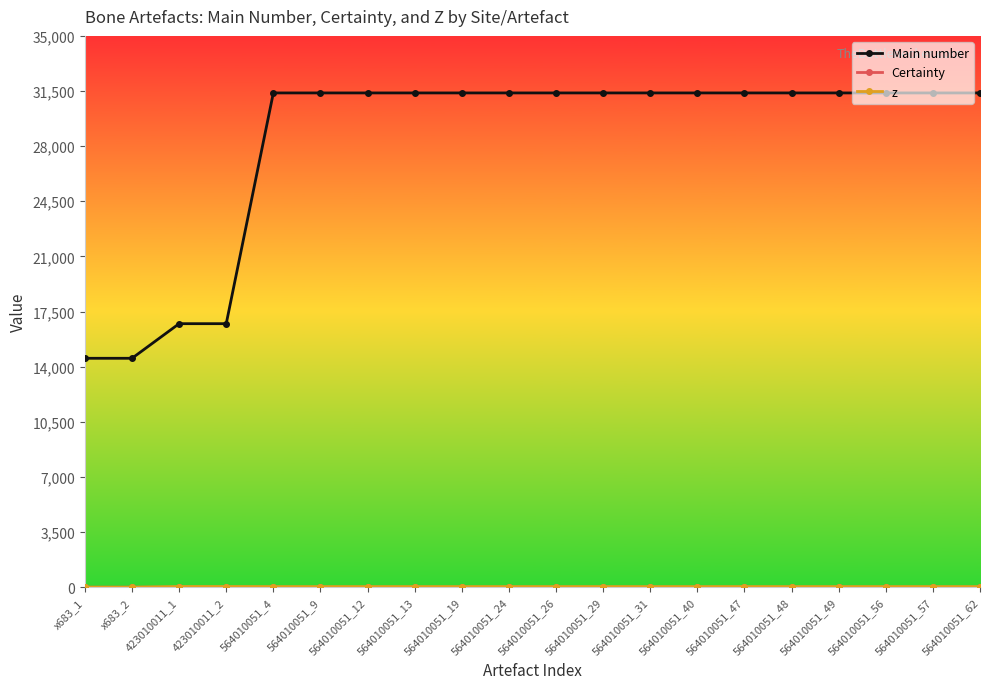

Which series has the widest spread of values?

Main number